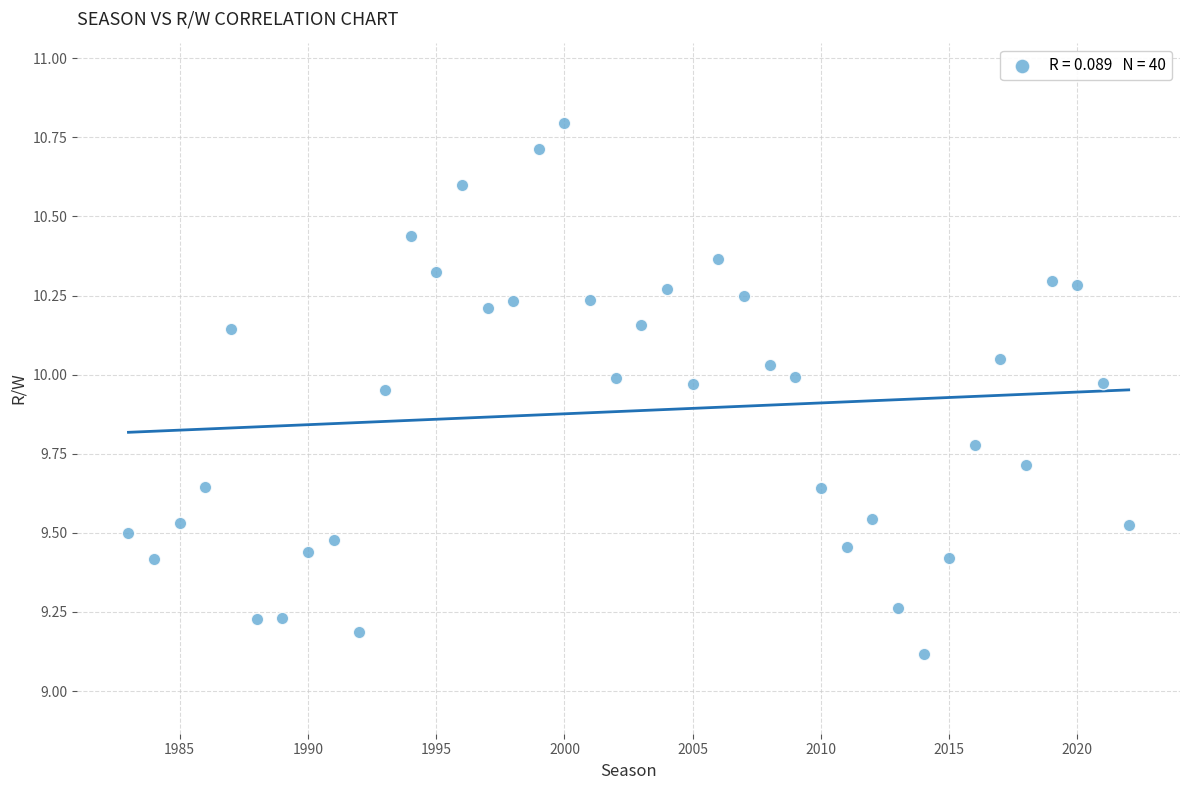

What is the range of X values (max minus min)?

39.0